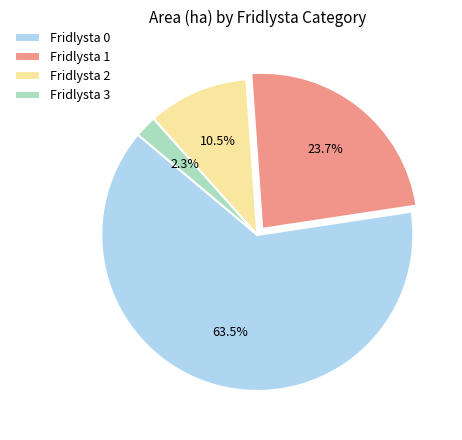

Rank the categories by value from lowest to highest.

Fridlysta 3, Fridlysta 2, Fridlysta 1, Fridlysta 0